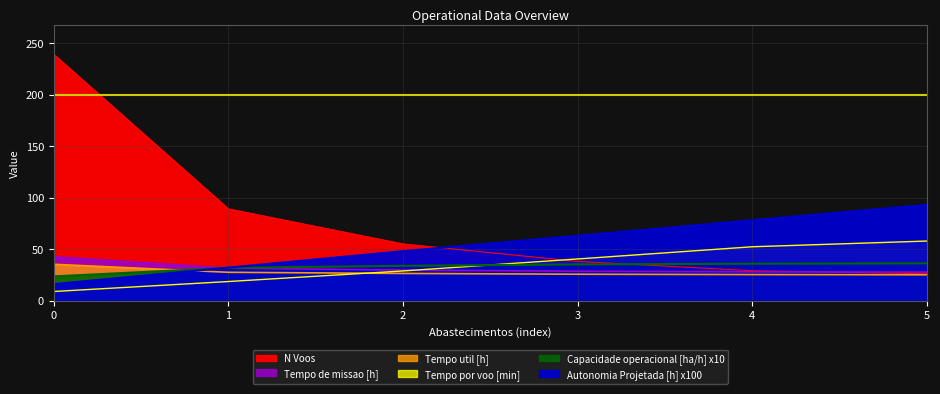

What is the smallest value displayed?

8.8